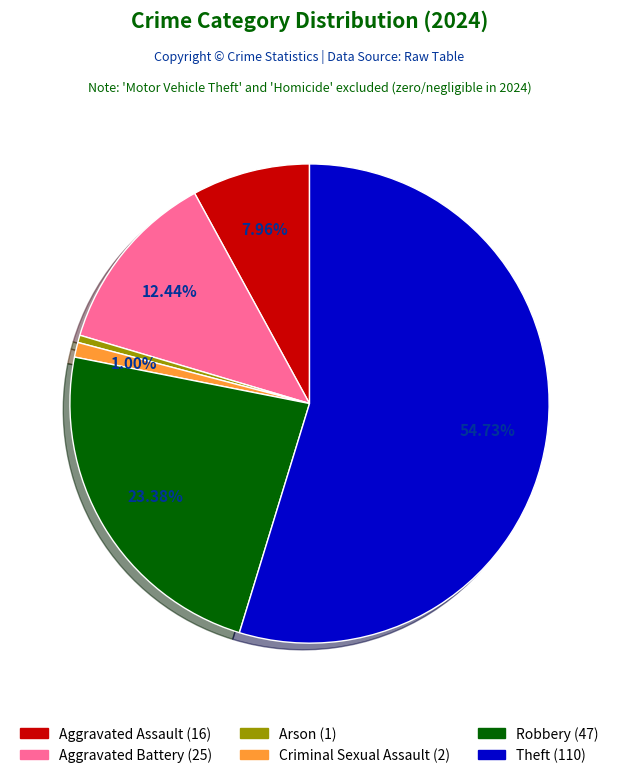

What percentage is the Aggravated Assault slice, to the nearest percent?

8%